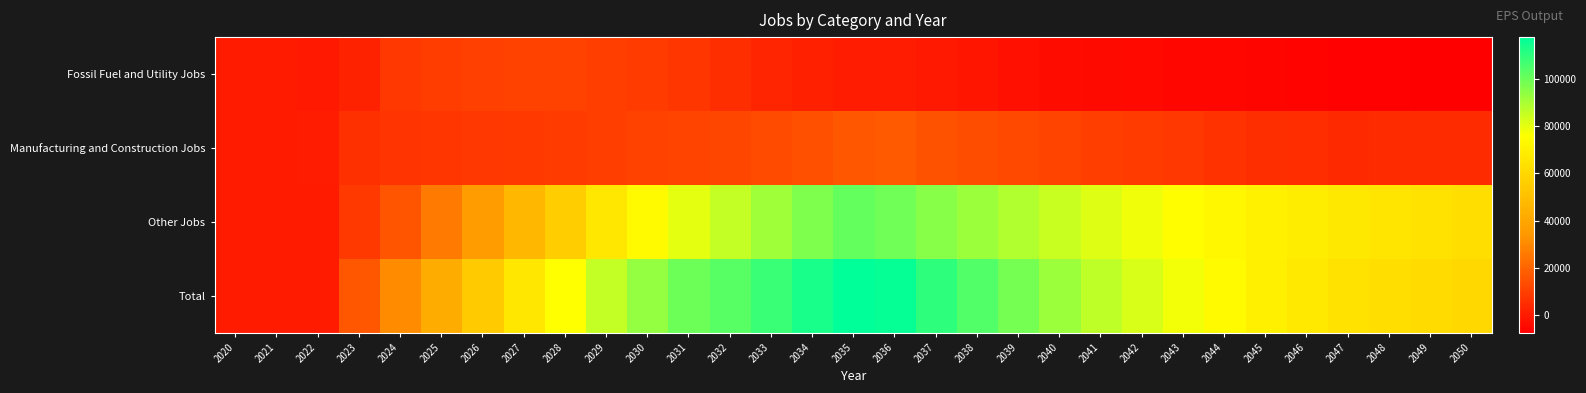

What is the smallest value displayed?

-7502